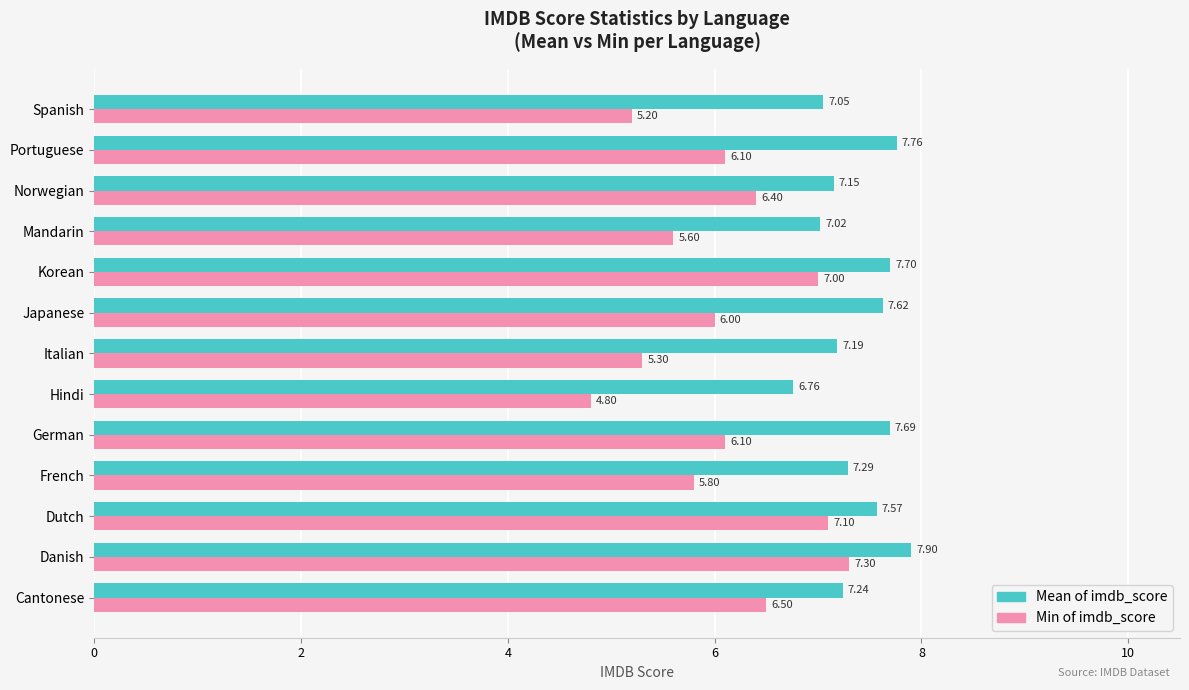

What are all the series names shown in the legend?

Mean of imdb_score, Min of imdb_score